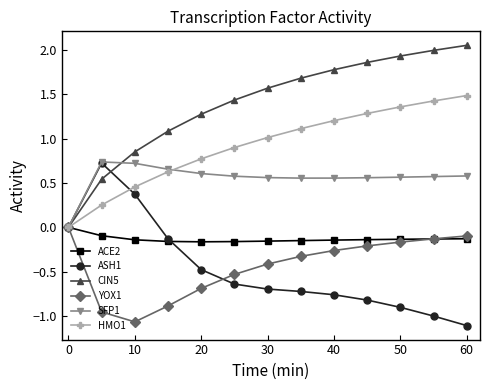

The SFP1 series shows 1.0 at 10. True or false?

False